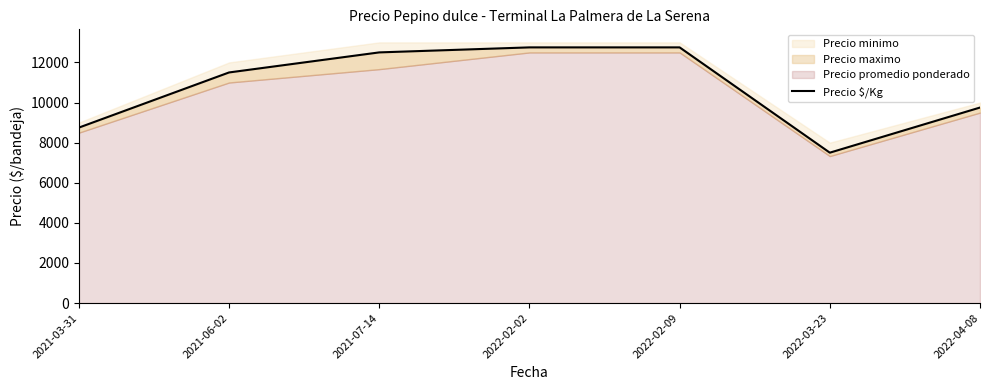

Is it true that the value at 2022-03-23 is 7500?

True